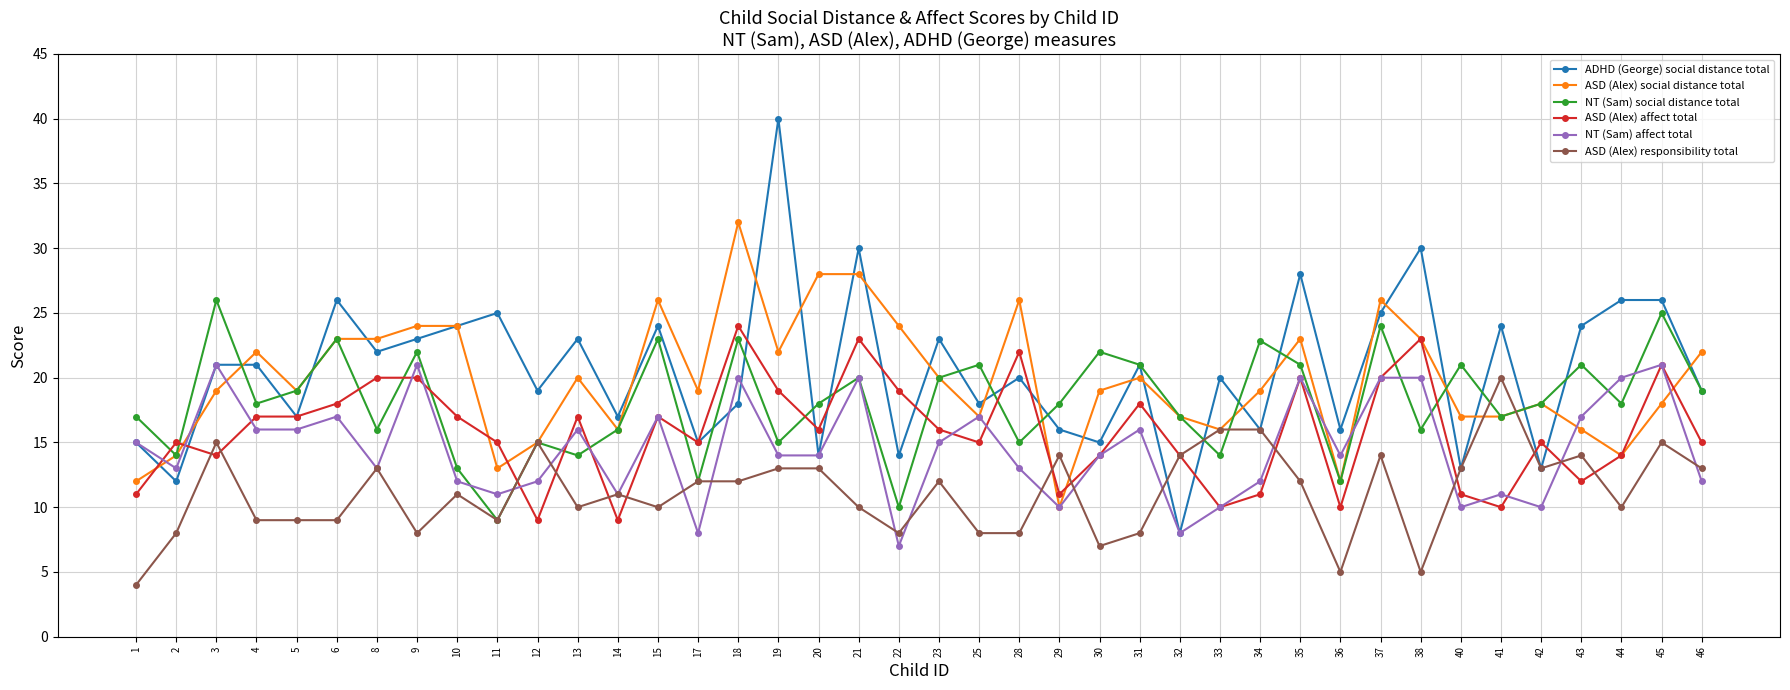

Between 19 and 41, which series saw the biggest shift?

ADHD (George) social distance total